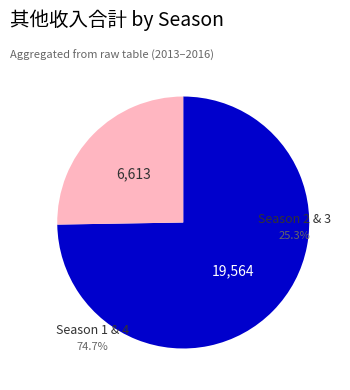

Does 1 account for over 50% of the chart?

No